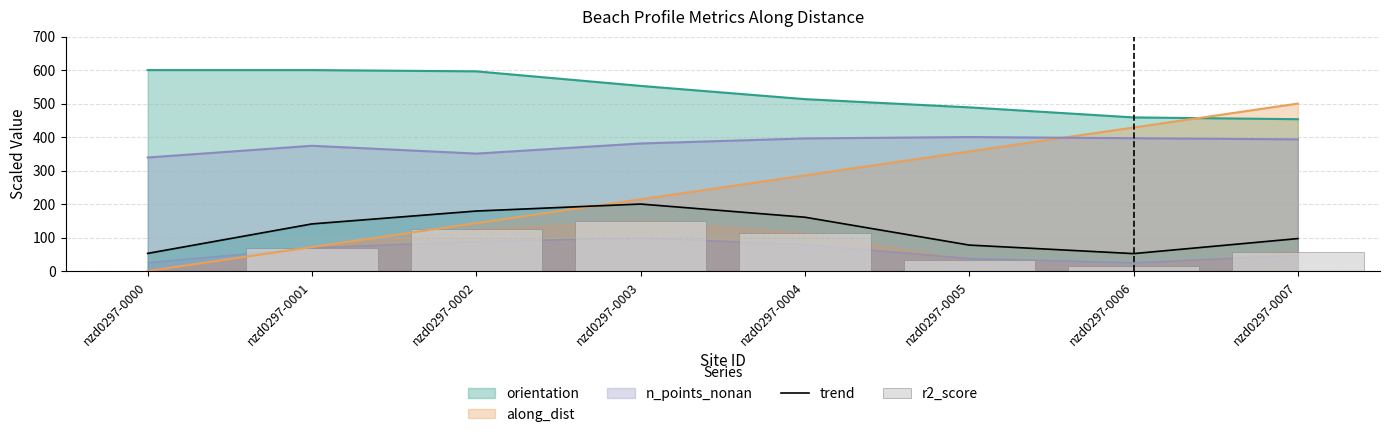

At which category is the sum across all series the highest?

nzd0297-0003